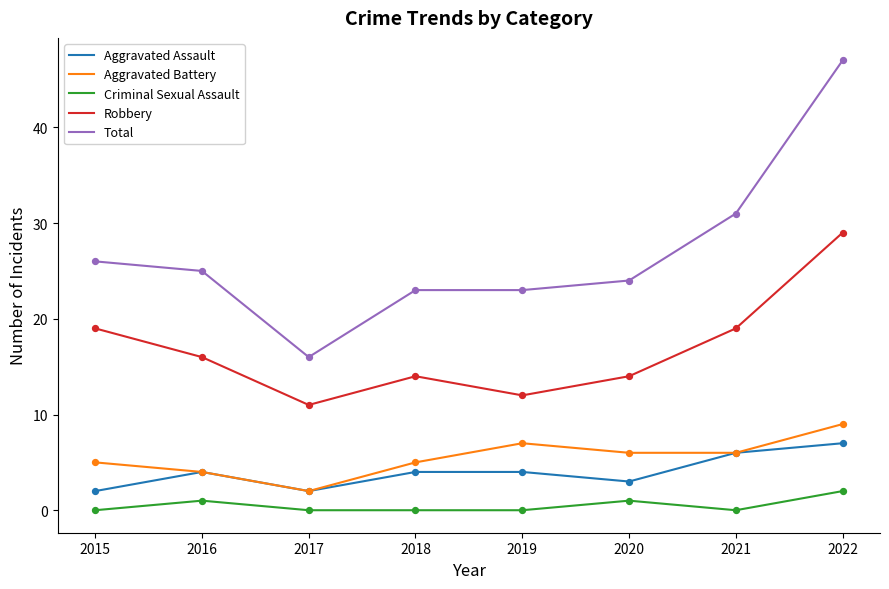

What are all the series names shown in the legend?

Aggravated Assault, Aggravated Battery, Criminal Sexual Assault, Robbery, Total